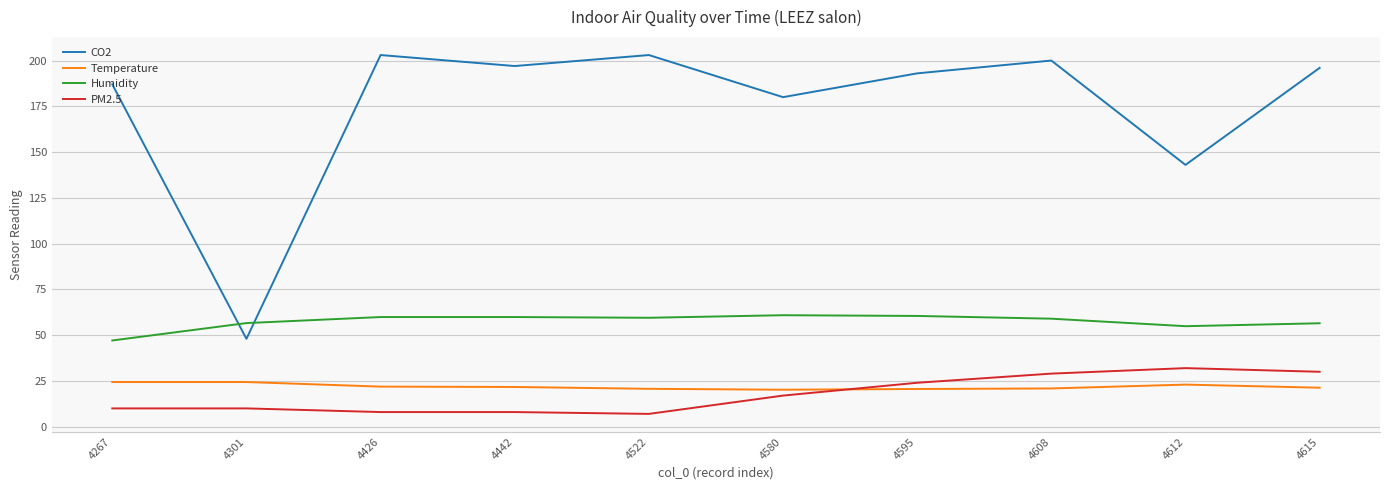

The value of PM2.5 at 4615 is 10.6. True or false?

False